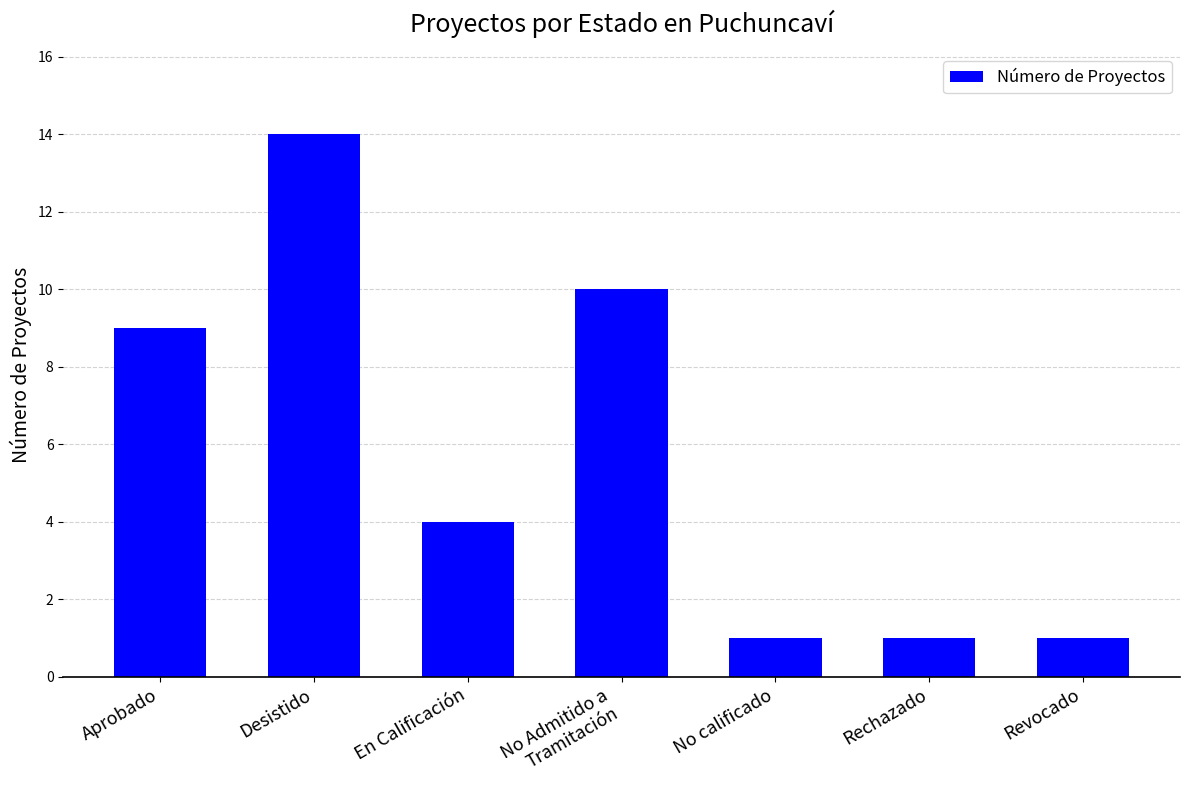

What is the maximum value shown in the chart?

14